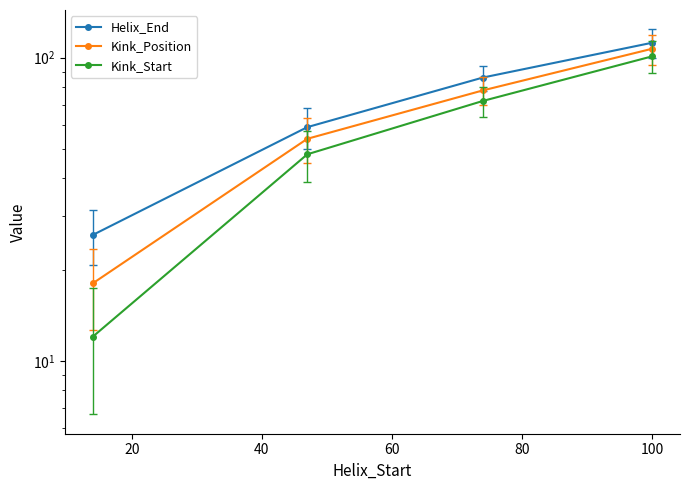

What is the value of the Kink_Start point at the 2nd from the left?

48